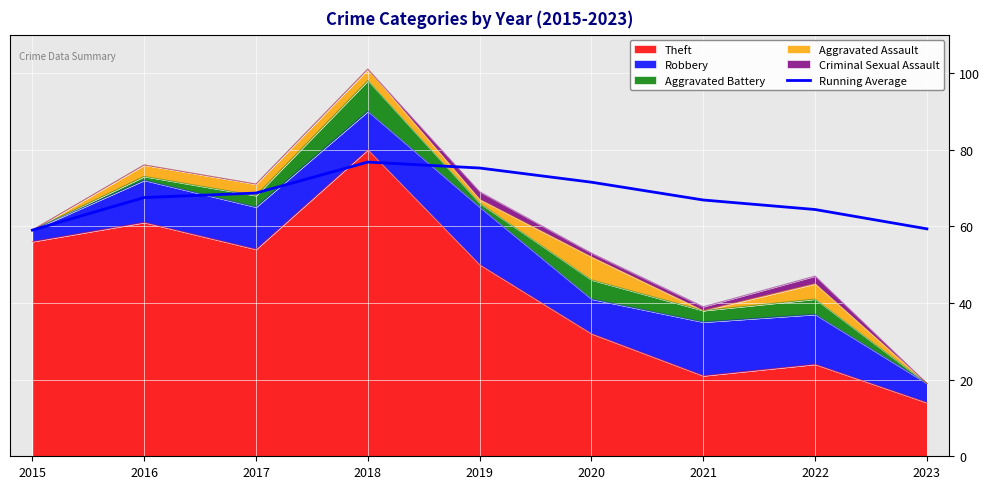

Which category has the lowest value across all series?

2015